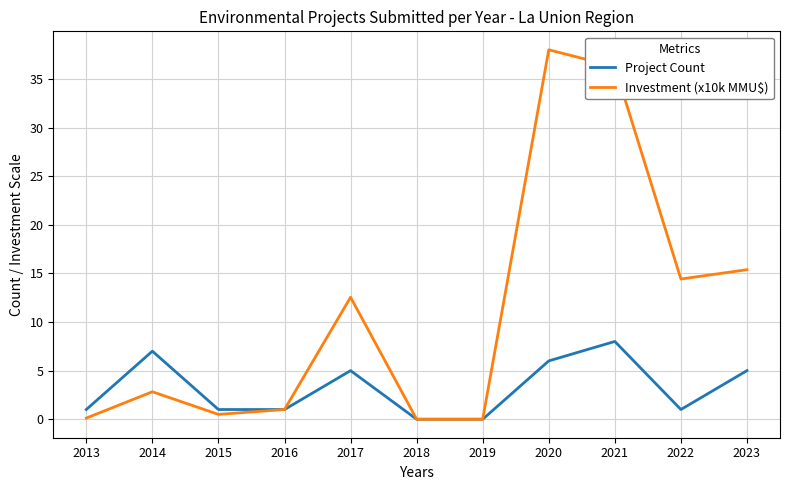

What is the maximum value shown in the chart?

38.0